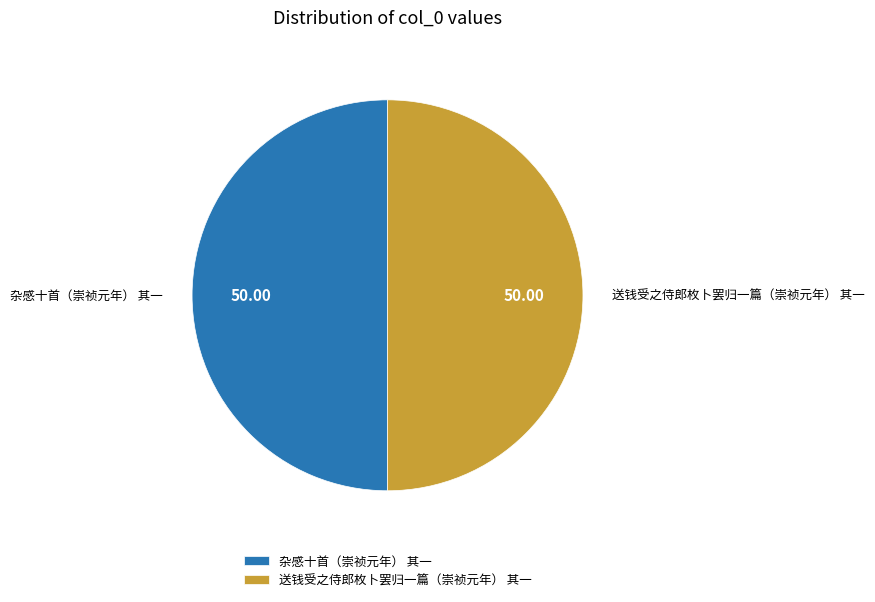

Approximately how many times larger is the value at 杂感十首（崇祯元年） 其一 compared to 送钱受之侍郎枚卜罢归一篇（崇祯元年） 其一?

1.0